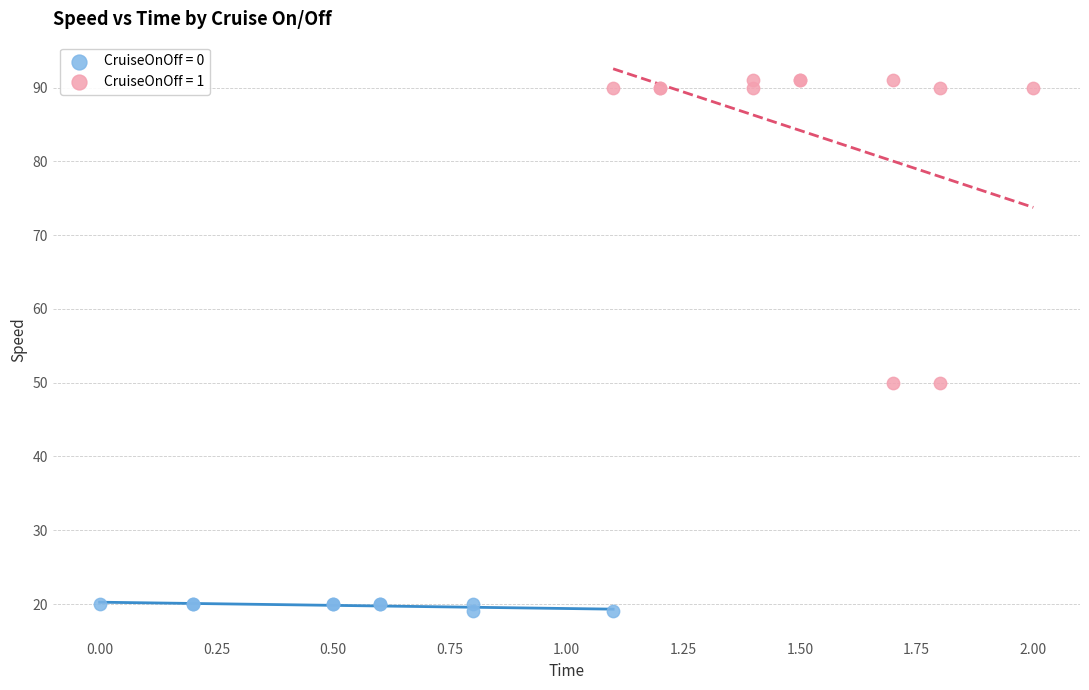

Which series has the largest Y range (max minus min)?

CruiseOnOff = 1